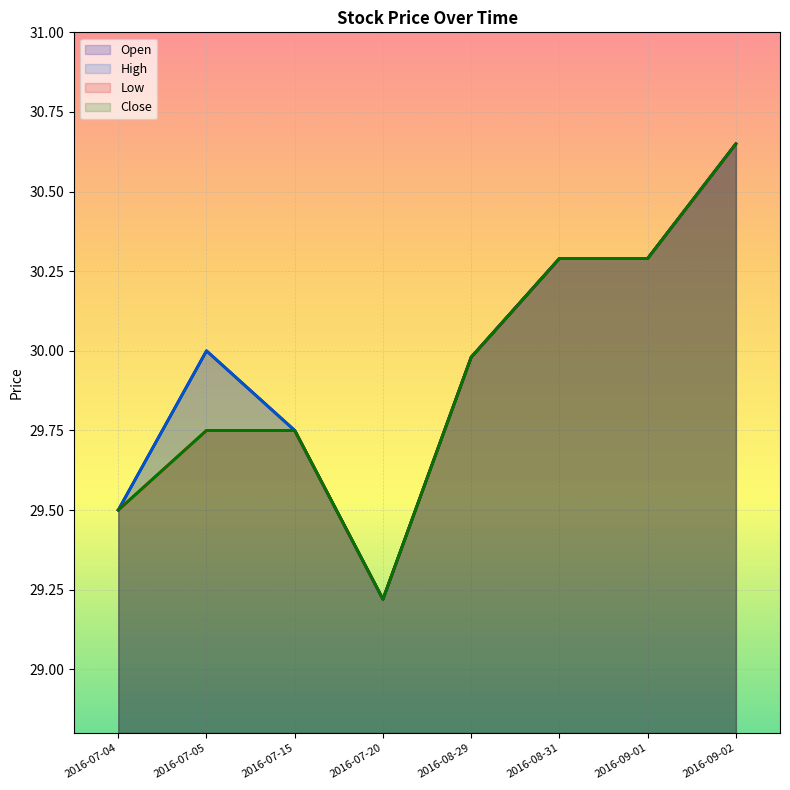

Which series has the widest spread of values?

Open